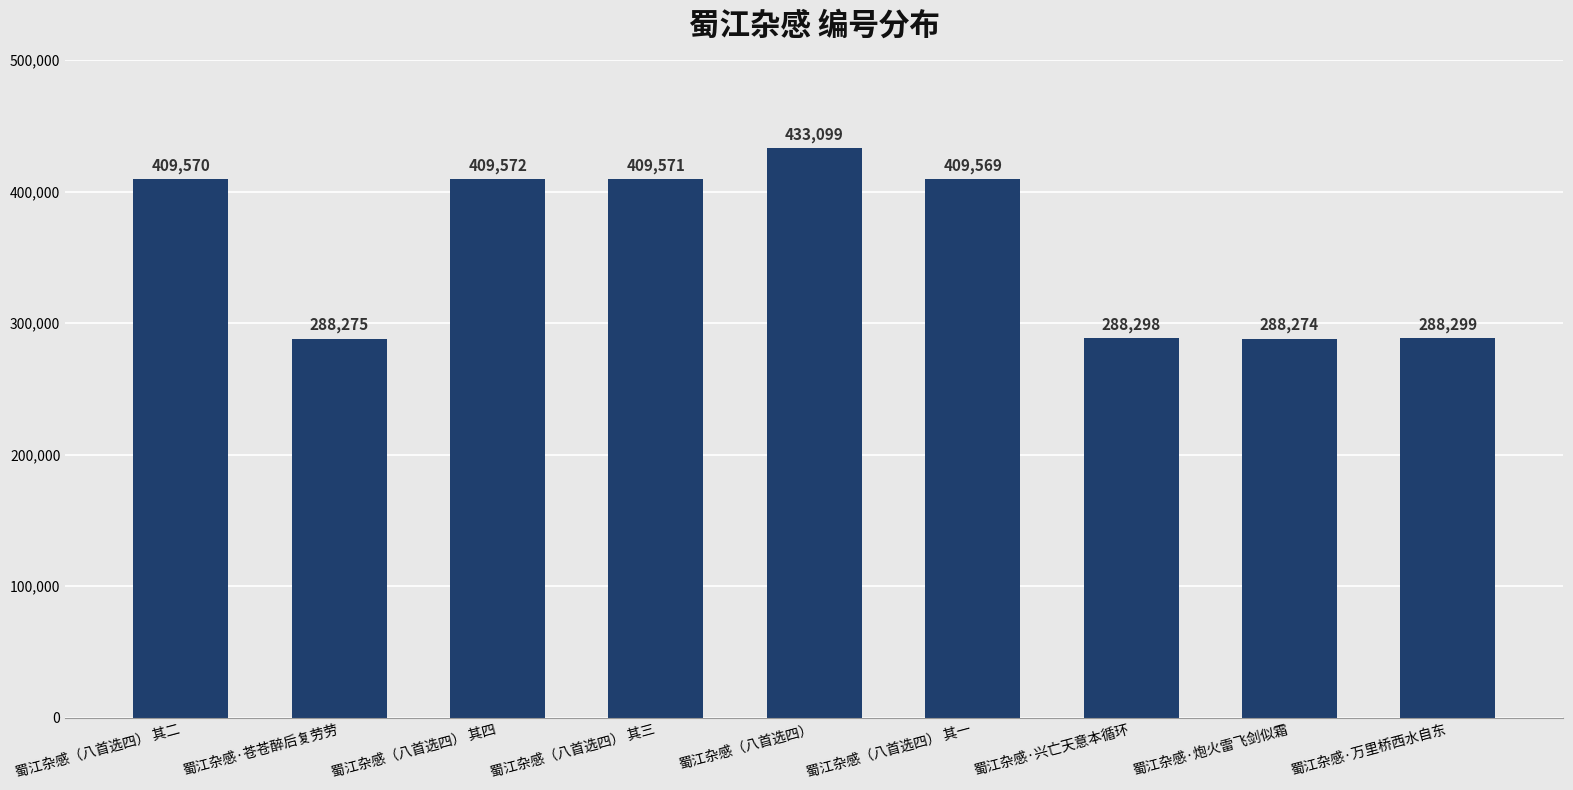

Rank the categories by value from highest to lowest.

蜀江杂感（八首选四）, 蜀江杂感（八首选四） 其四, 蜀江杂感（八首选四） 其三, 蜀江杂感（八首选四） 其二, 蜀江杂感（八首选四） 其一, 蜀江杂感·万里桥西水自东, 蜀江杂感·兴亡天意本循环, 蜀江杂感·苍苍醉后复劳劳, 蜀江杂感·炮火雷飞剑似霜